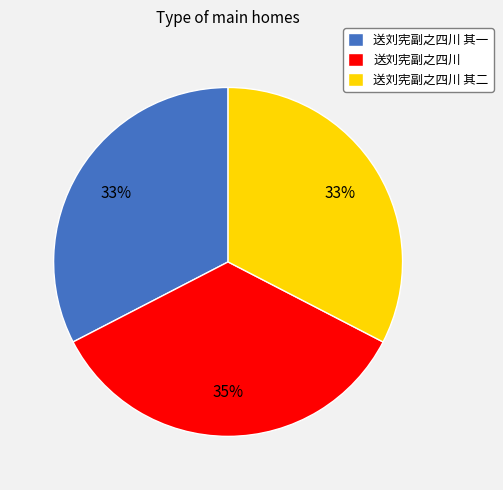

What percentage is the 送刘宪副之四川 slice, to the nearest percent?

35%